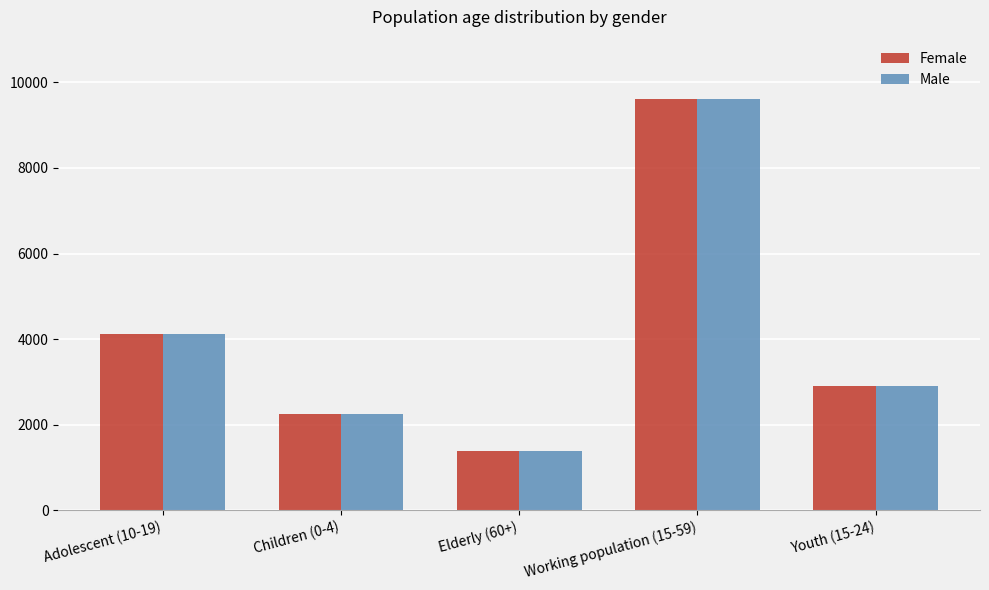

Where is Female nearest to the value 5499?

Adolescent (10-19)